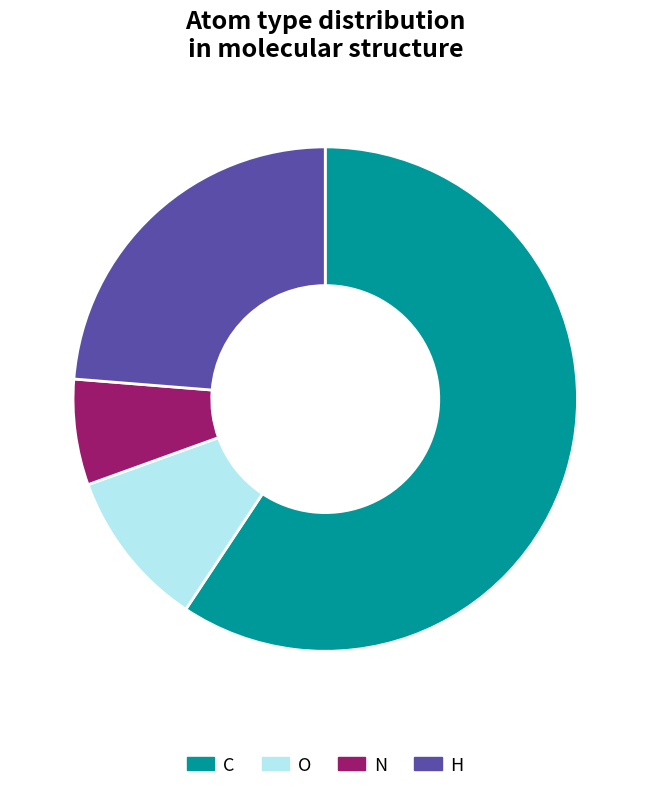

What percentage is the H slice, to the nearest percent?

24%